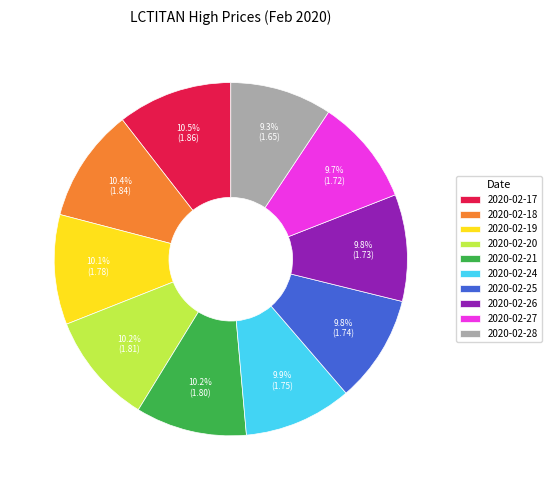

Approximately how many times larger is the value at 2020-02-25 compared to 2020-02-20?

1.0